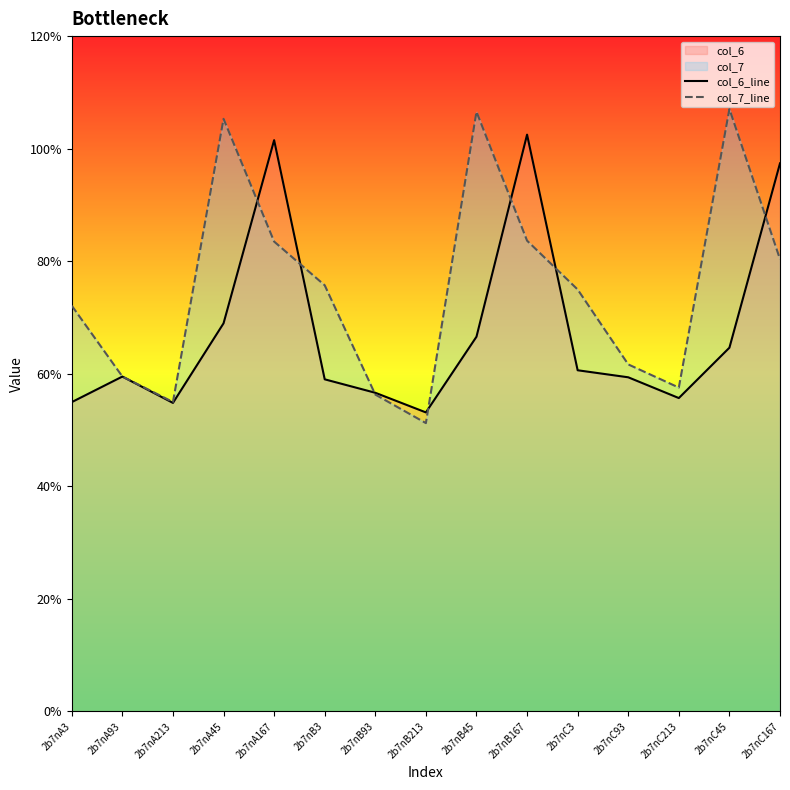

Which series changed the most between 2b7nA3 and 2b7nC167?

col_6_line